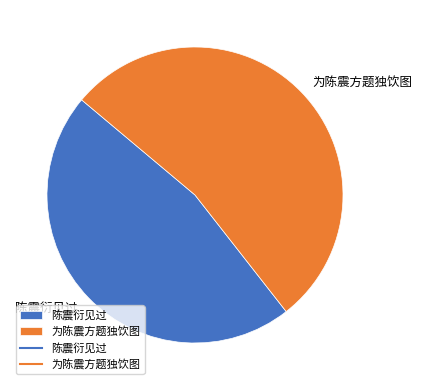

True or false: 陈震衍见过 accounts for 47% of the total.

True